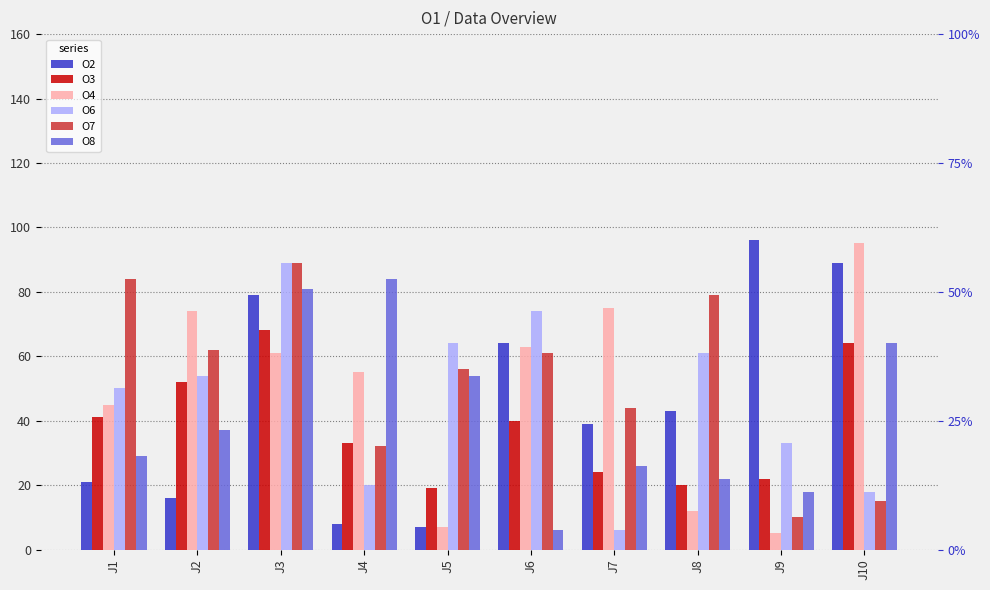

Rank the categories by O4 value from highest to lowest.

J10, J7, J2, J6, J3, J4, J1, J8, J5, J9